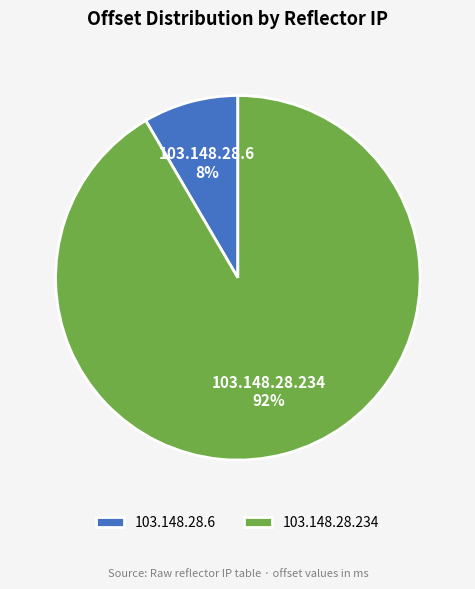

What is the smallest slice in the pie chart?

103.148.28.6